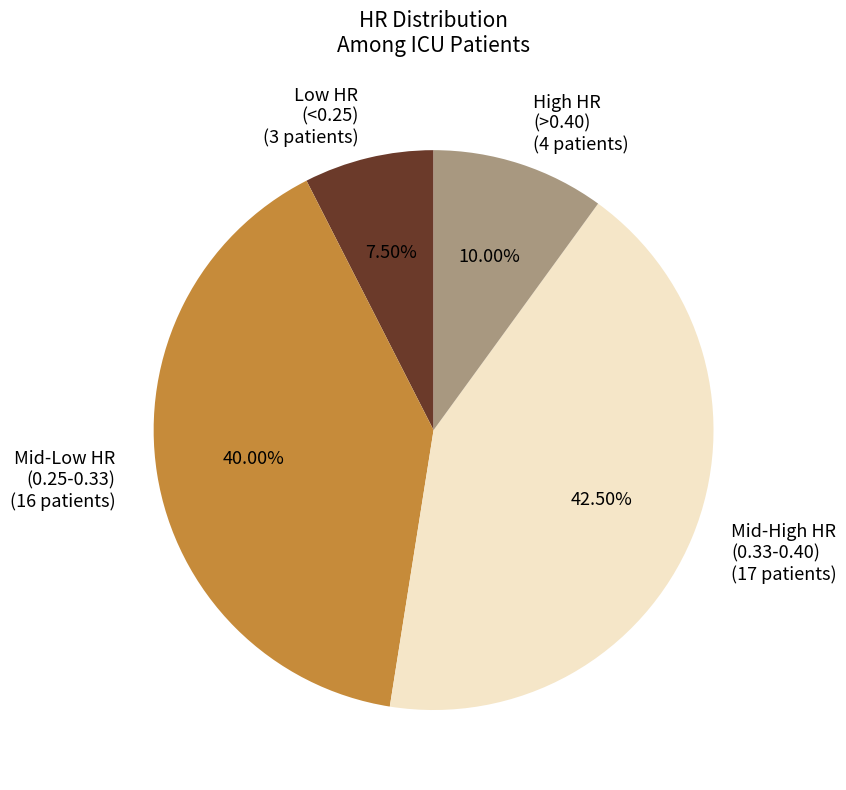

What is the largest slice in the pie chart?

Mid-High HR (0.33-0.40) (17 patients)